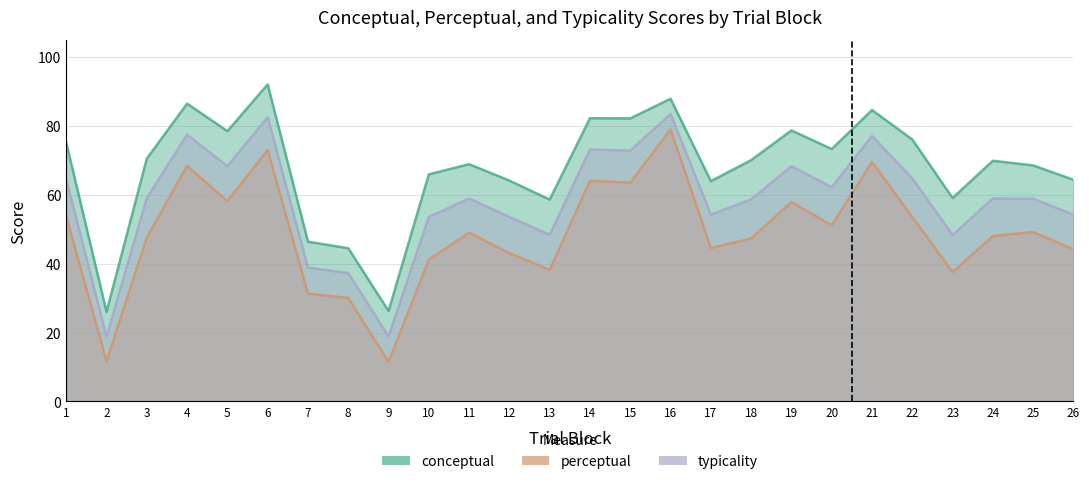

Which category has the lowest value across all series?

9